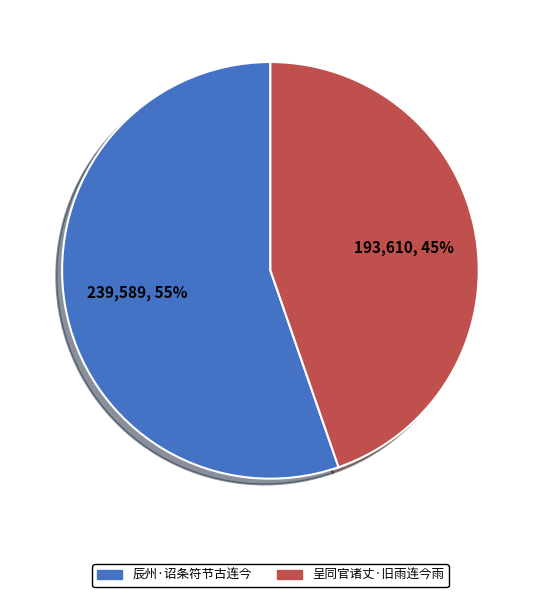

Count the number of slices in the pie.

2